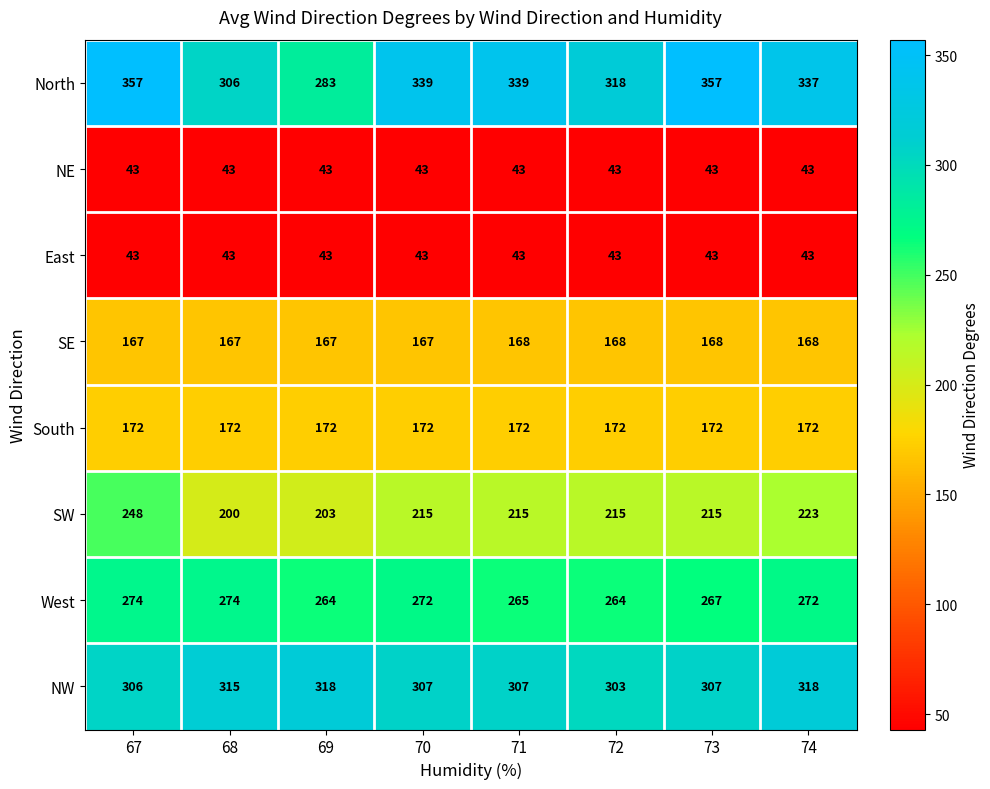

At which category is the sum across all series the highest?

67